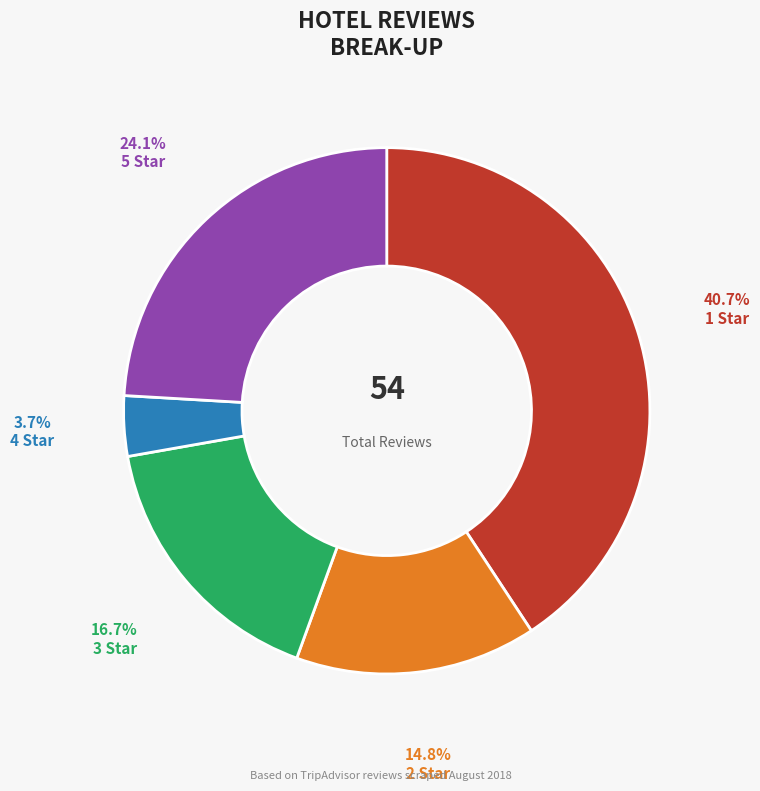

How many slices are in this pie chart?

5